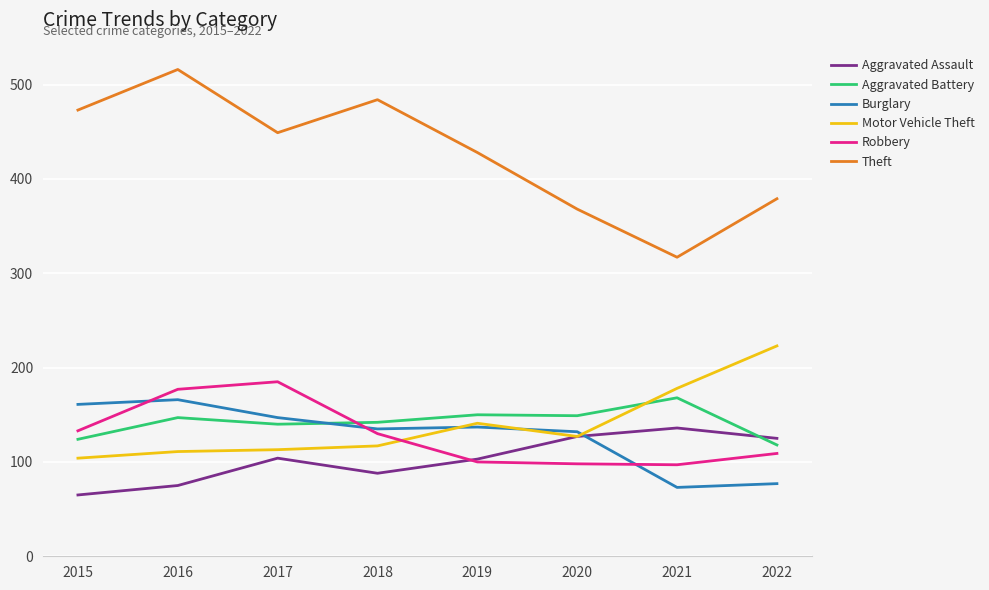

Between which two adjacent categories do Aggravated Battery and Aggravated Assault first intersect?

2021 and 2022